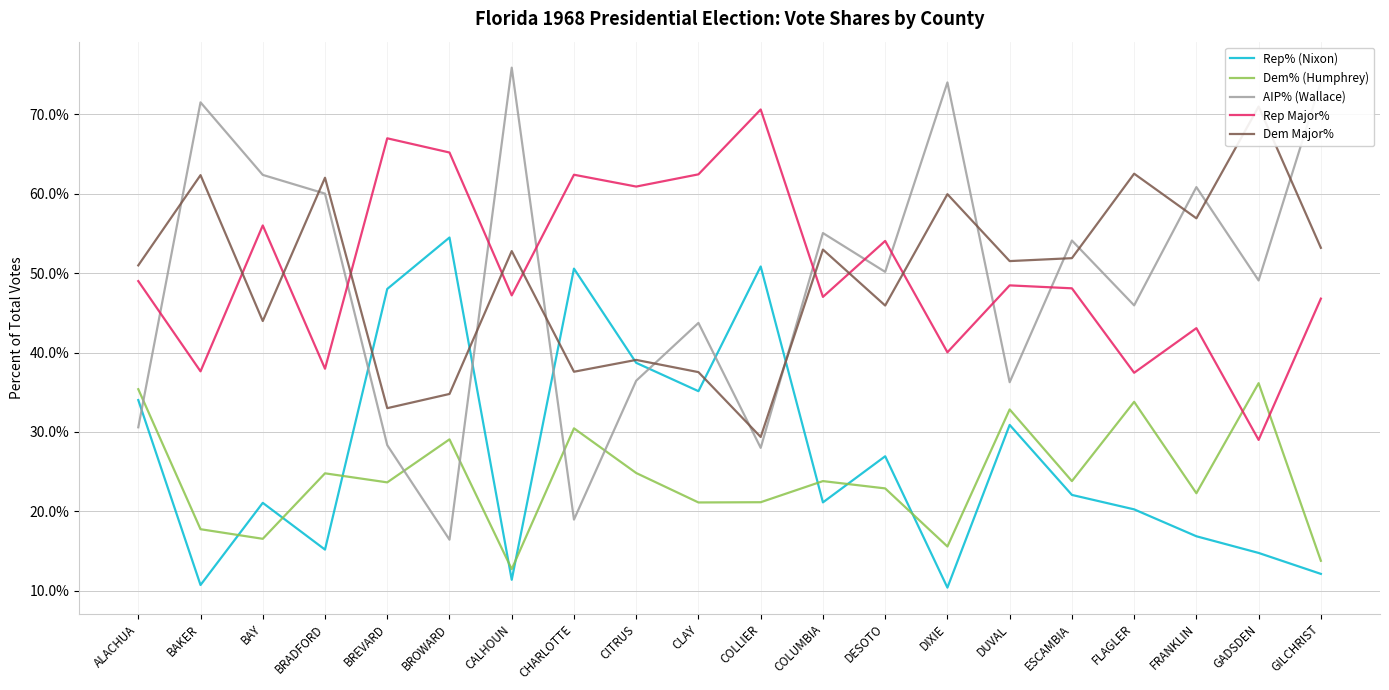

What is the total value across all series at BREVARD?

200.0